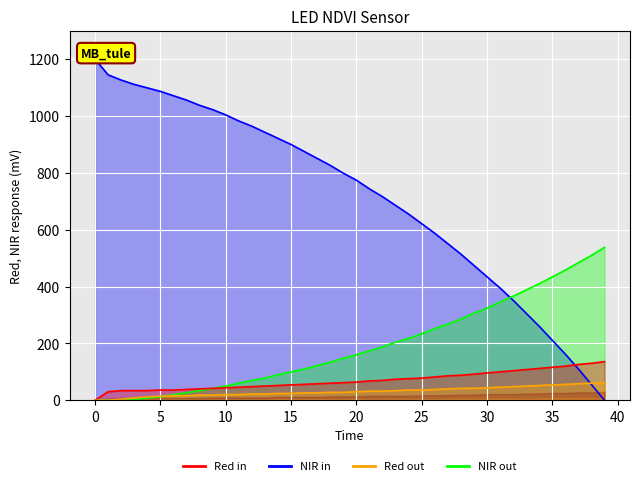

Which series has the largest total across all categories?

NIR in